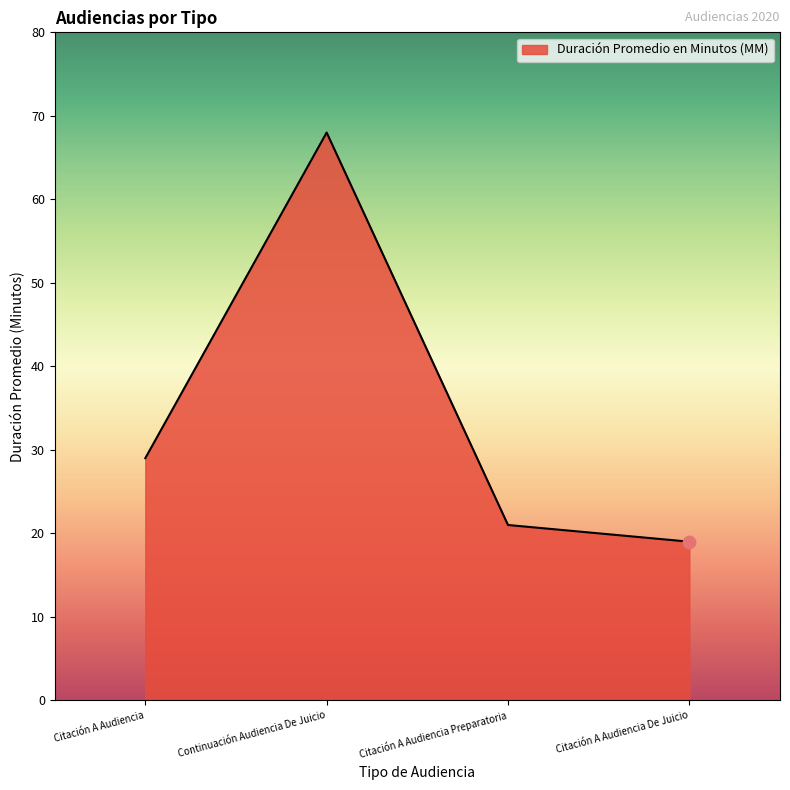

Between Continuación Audiencia De Juicio and Citación A Audiencia, which is larger?

Continuación Audiencia De Juicio